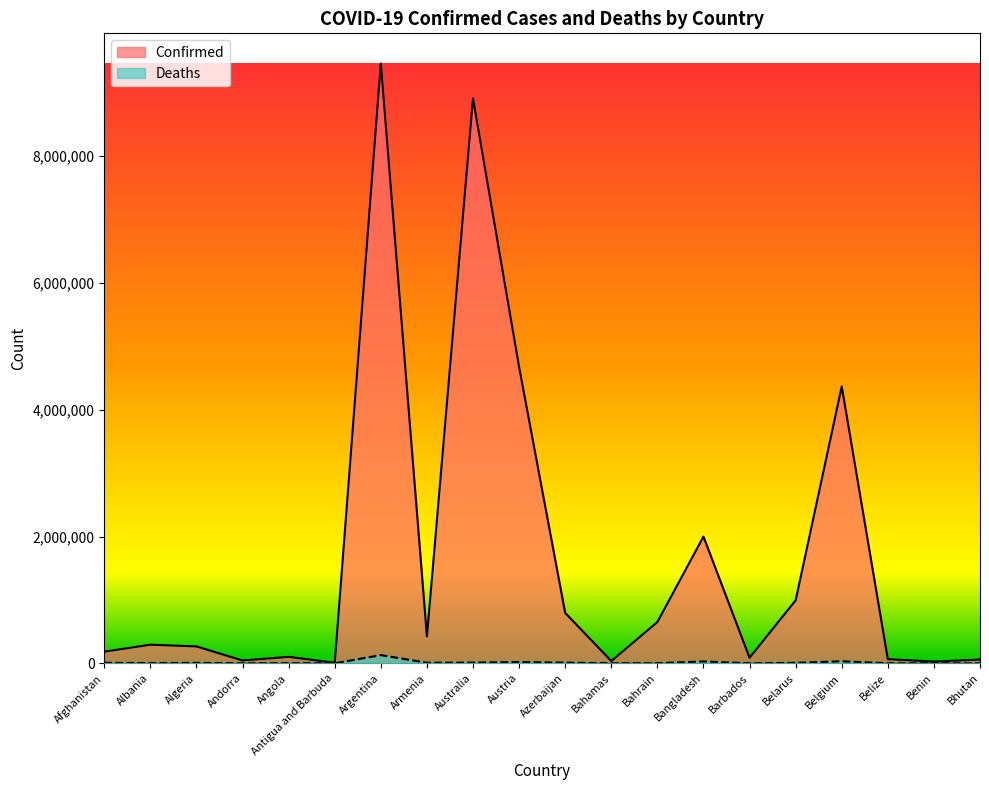

True or false: Deaths and Confirmed intersect in this chart.

False